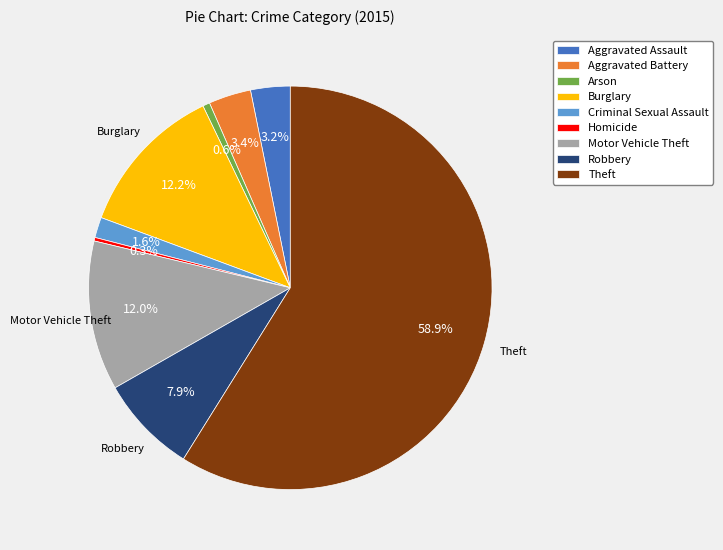

Which category has the biggest portion of the pie?

Theft